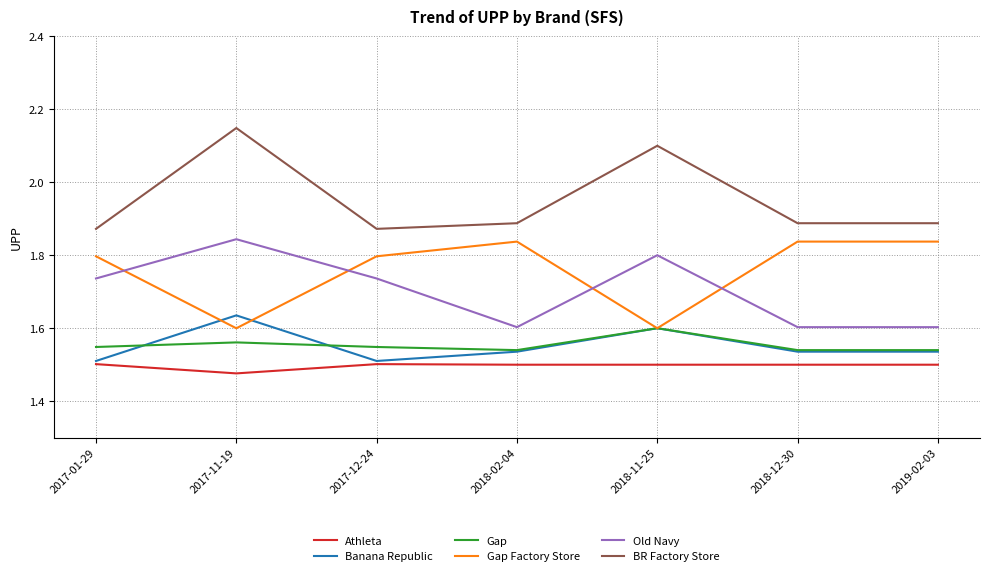

How many lines are shown in the chart?

6